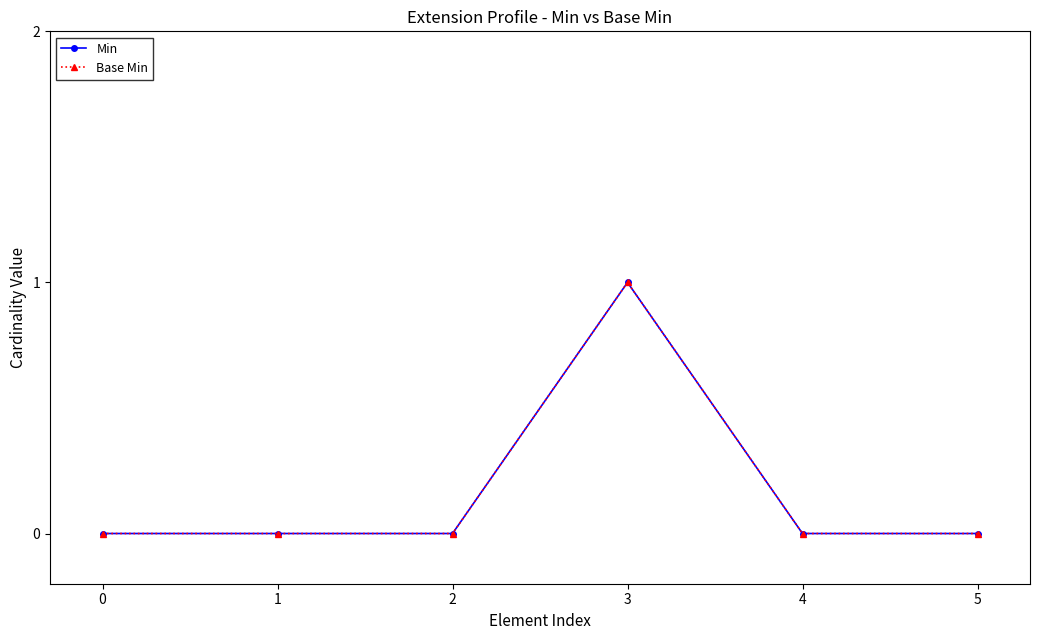

Does the chart display data point markers on the line(s)?

Yes